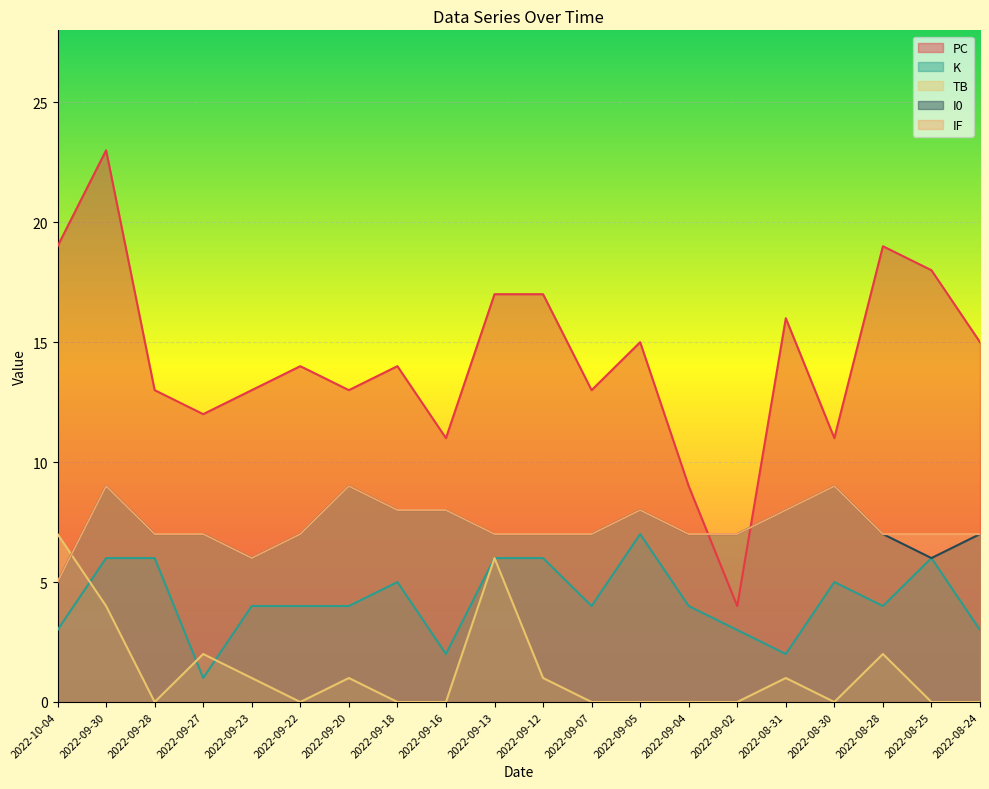

Where is I0 nearest to the value 7?

2022-09-28